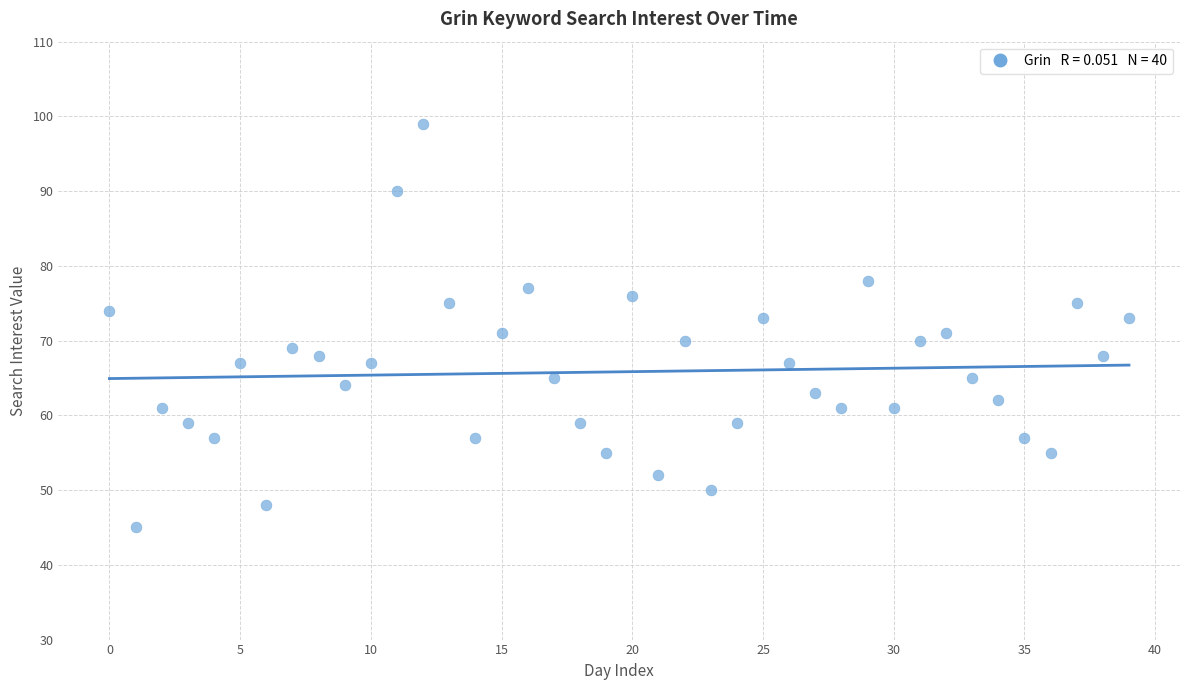

What is the range of Y values (max minus min)?

54